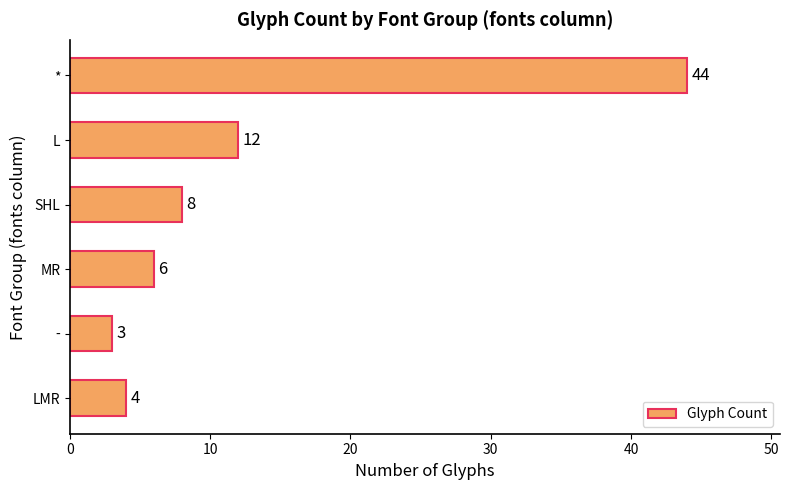

Between LMR and *, which is larger?

*